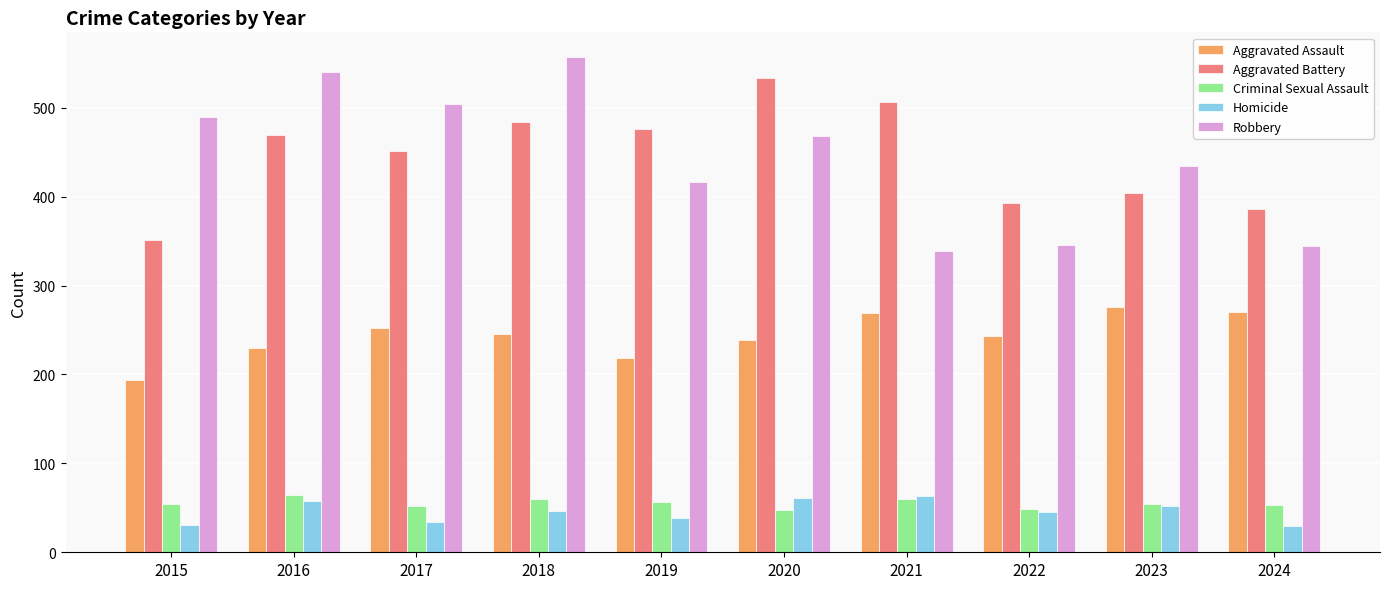

How many series are shown in this chart?

5